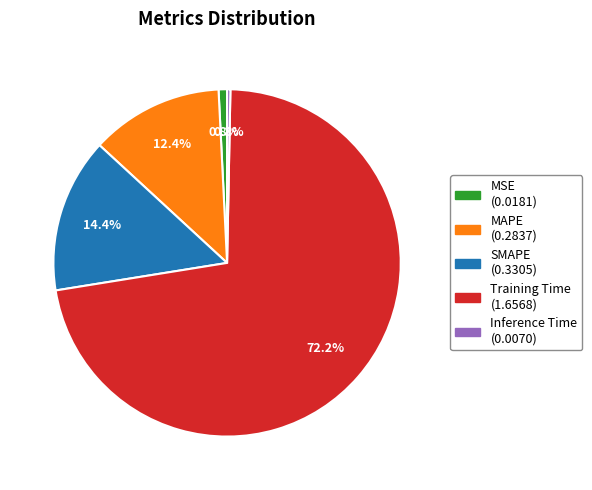

Which category accounts for the majority?

Training Time